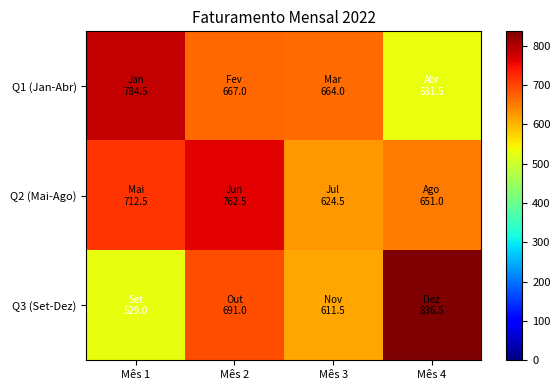

Reading left to right, extract all data points from this chart.

Q1 (Jan-Abr): Mês 1=784.5	Mês 2=667.0	Mês 3=664.0	Mês 4=531.5
Q2 (Mai-Ago): Mês 1=712.5	Mês 2=762.5	Mês 3=624.5	Mês 4=651.0
Q3 (Set-Dez): Mês 1=529.0	Mês 2=691.0	Mês 3=611.5	Mês 4=836.5